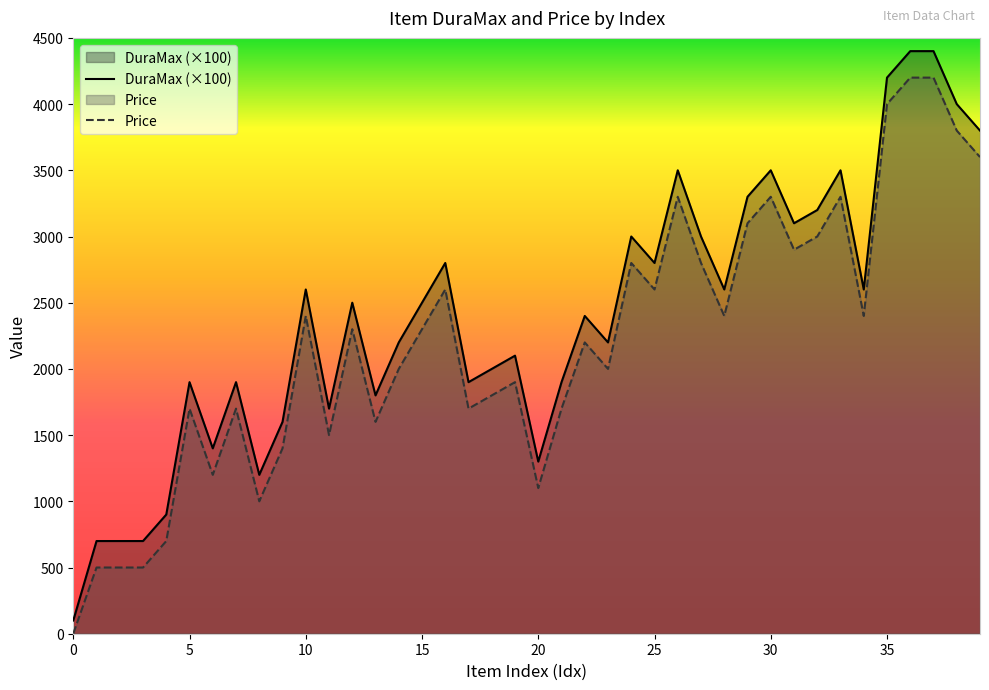

What is the minimum value for DuraMax?

100